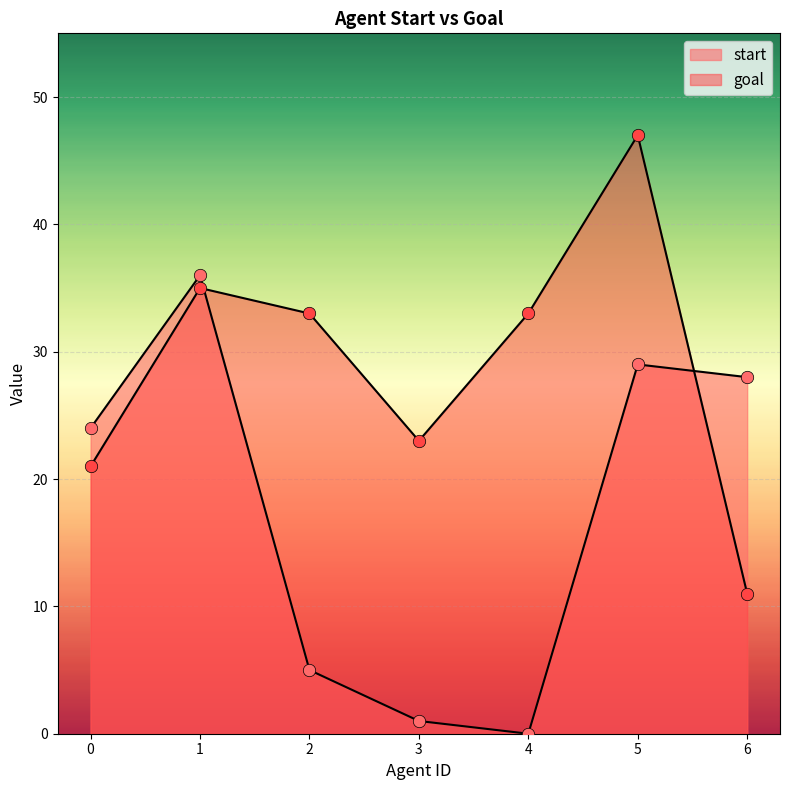

Which series has the widest spread of Y values?

start